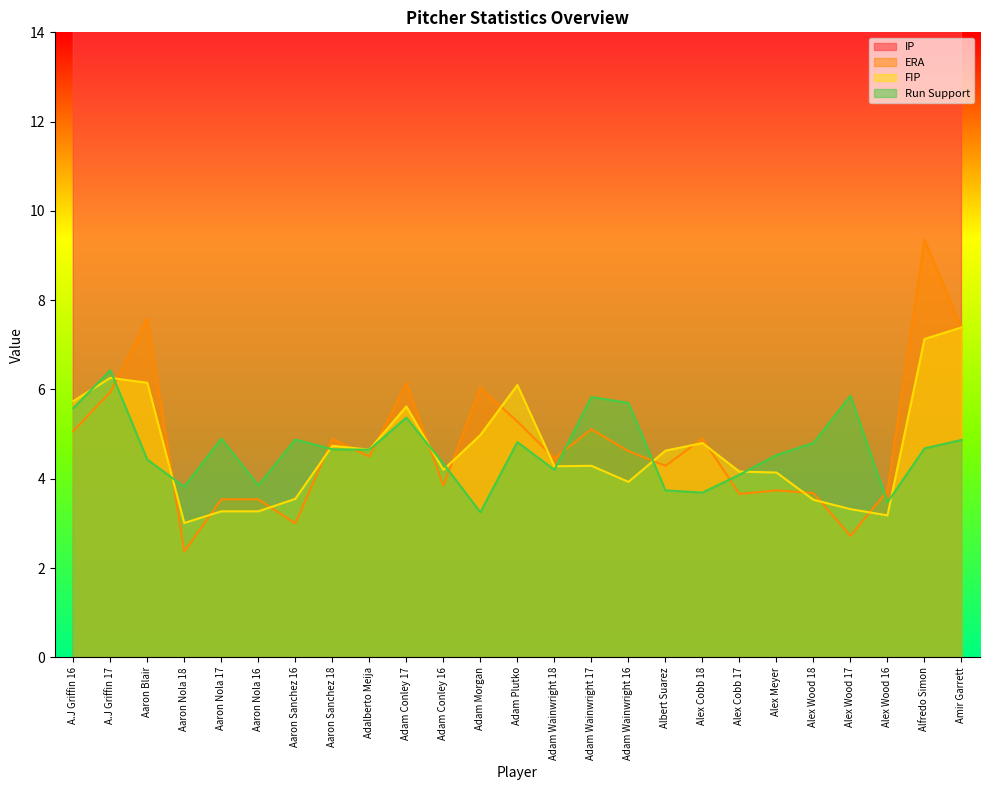

Does the chart display data point markers on the line(s)?

No